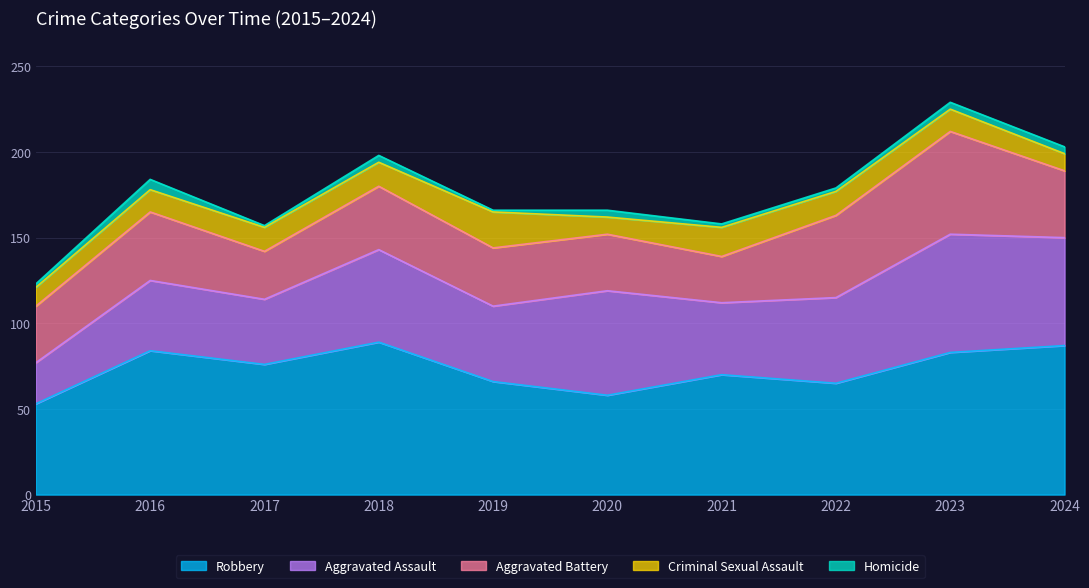

True or false: Aggravated Battery and Criminal Sexual Assault intersect in this chart.

False